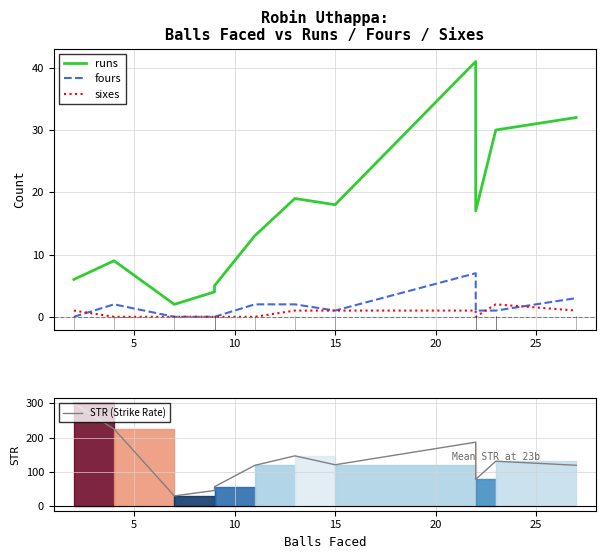

Reading left to right, what are all the values shown in this chart?

runs: 6.0	9.0	2.0	4.0	5.0	13.0	19.0	18.0	41.0	17.0	30.0	30.0	32.0
fours: 0.0	2.0	0.0	0.0	0.0	2.0	2.0	1.0	7.0	1.0	1.0	1.0	3.0
sixes: 1.0	0.0	0.0	0.0	0.0	0.0	1.0	1.0	1.0	0.0	2.0	2.0	1.0
STR (Strike Rate): 300.0	225.0	28.6	44.4	55.5	118.2	146.2	120.0	186.4	77.3	130.4	130.4	118.5